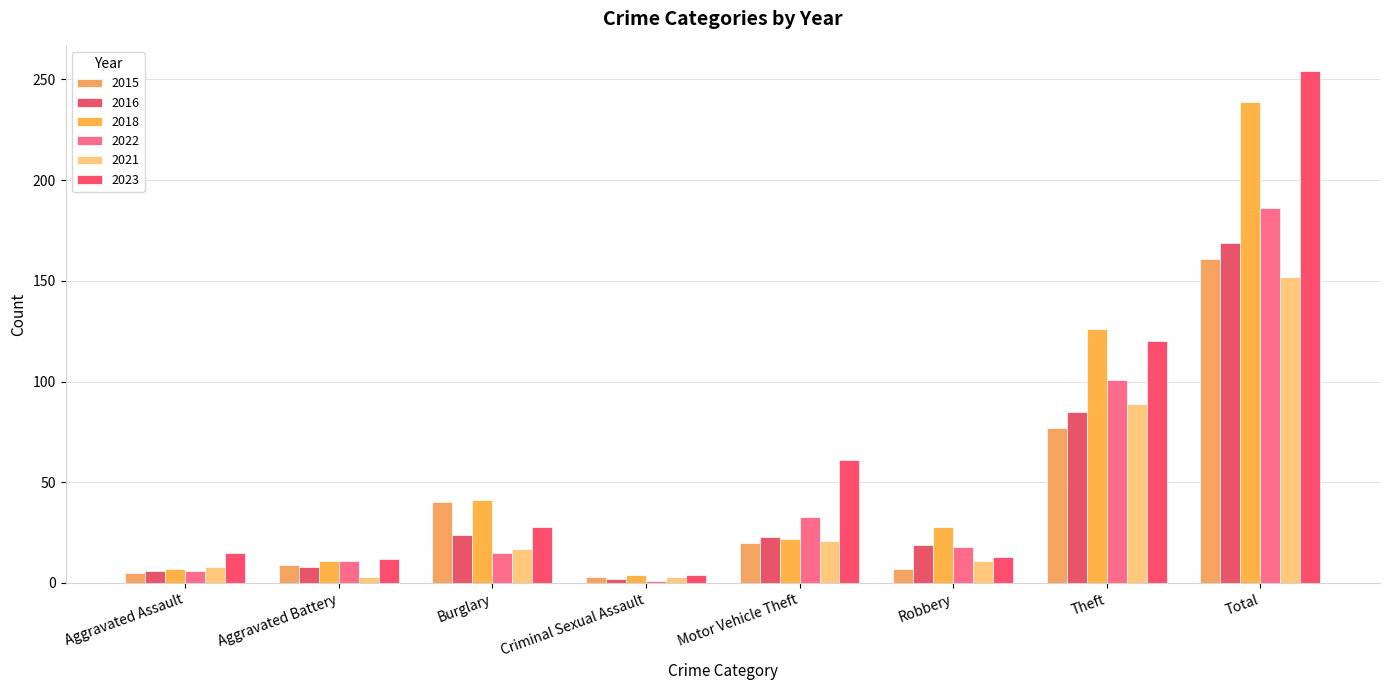

Which label corresponds to the smallest value in the chart?

Criminal Sexual Assault